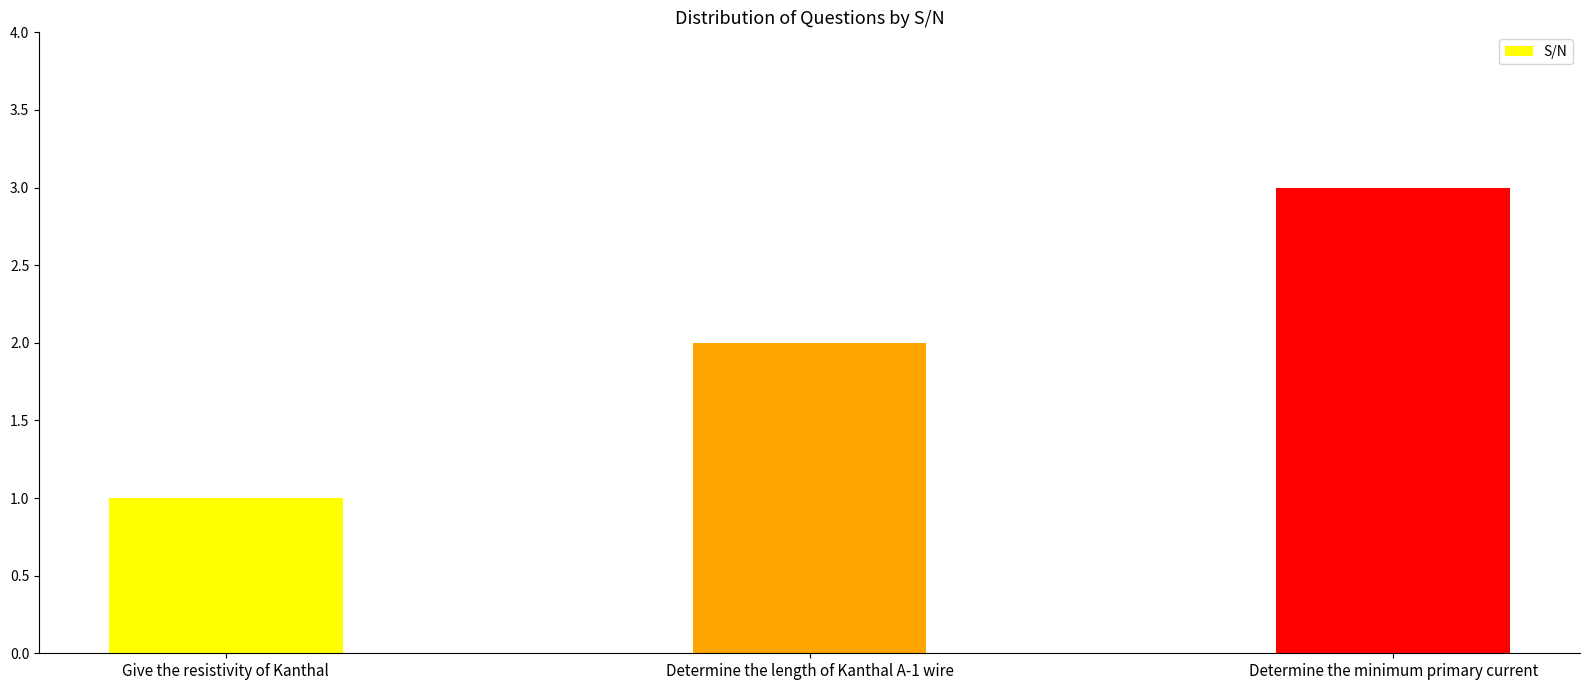

Read the value at Determine the minimum primary current.

3